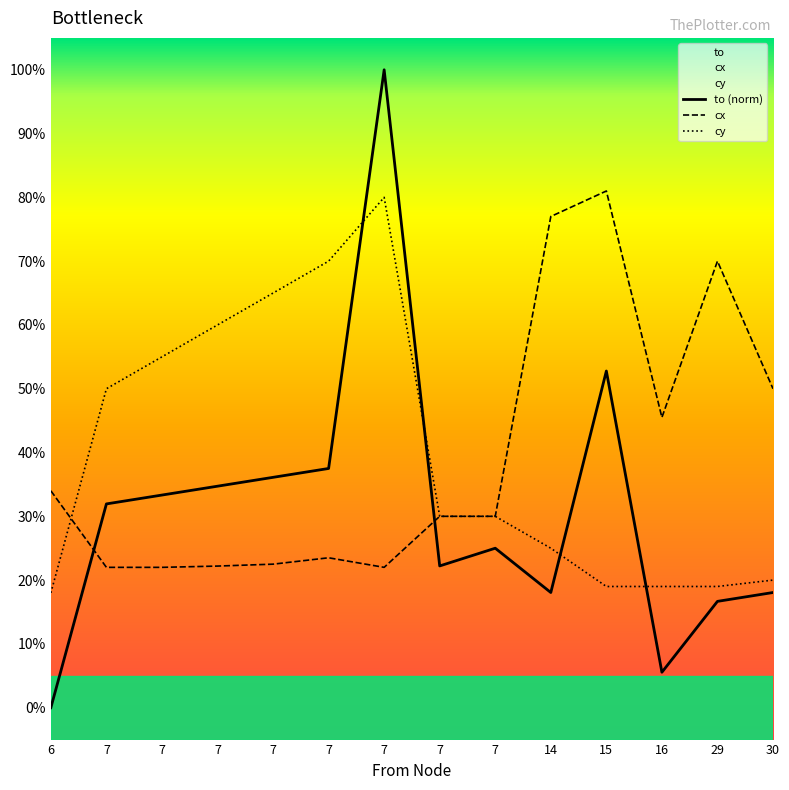

Which has a higher value, 7 or 7?

7